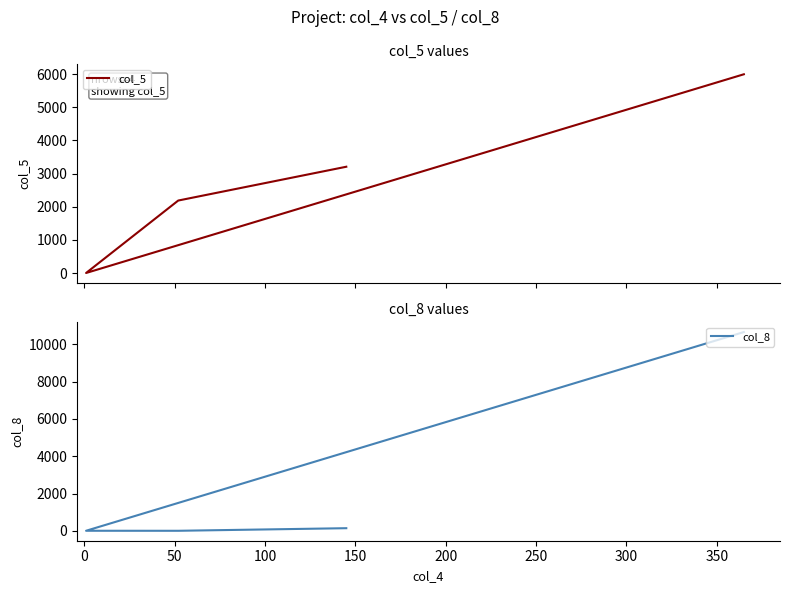

How many lines are shown in the chart?

2